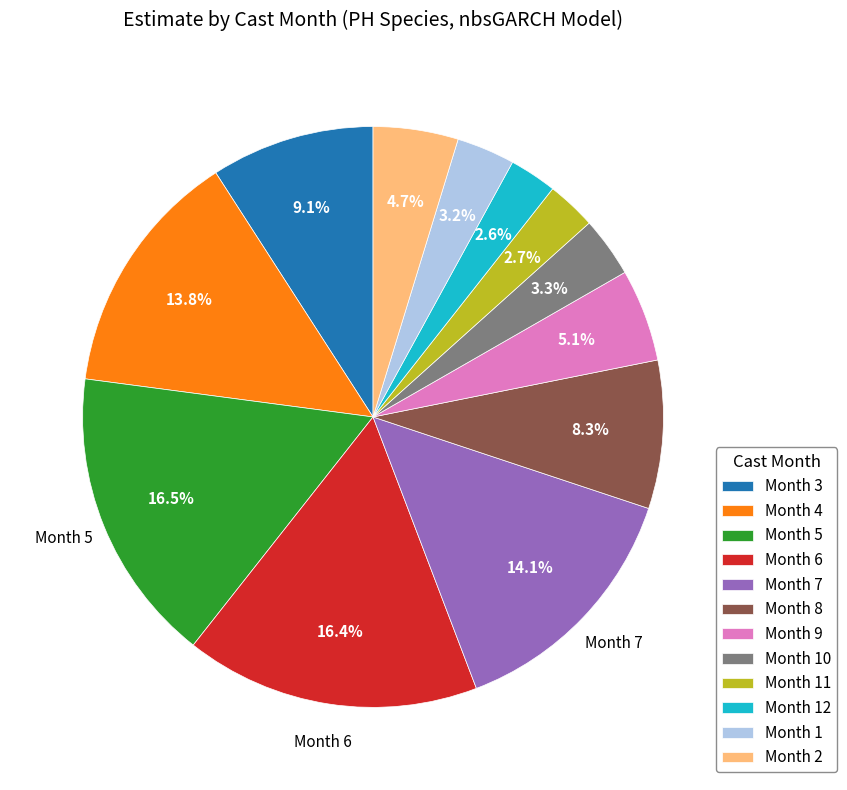

Is there a majority slice in this chart?

No